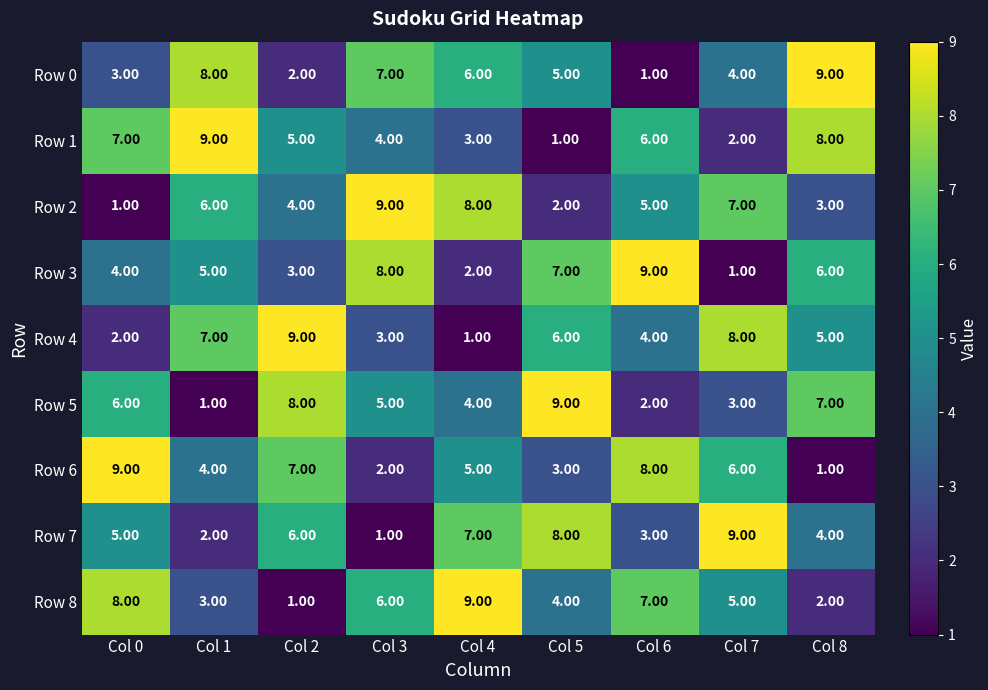

What is the sum of the Row 5 values at Col 5 and Col 8?

16